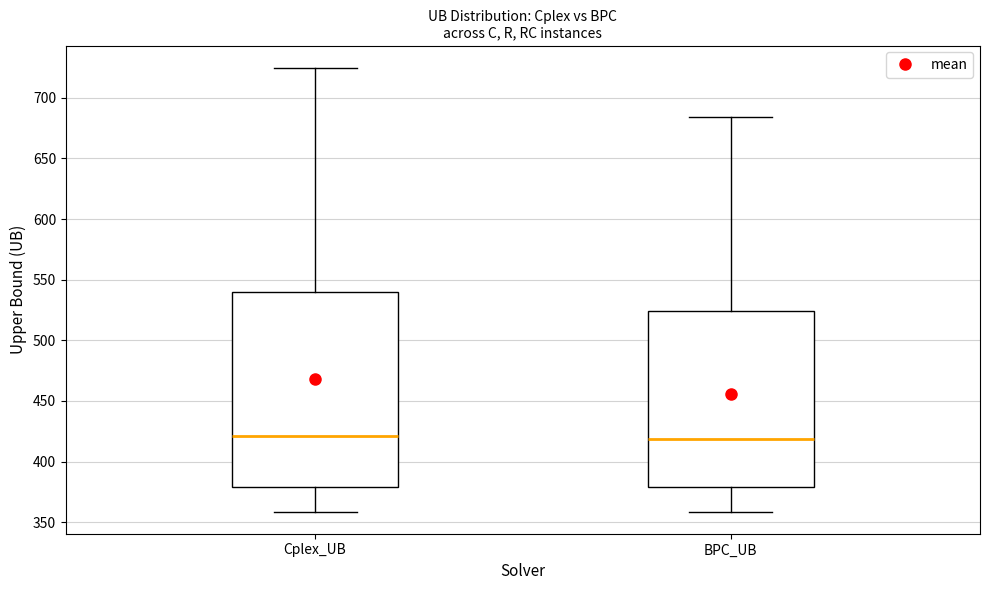

Reading left to right, transcribe this box plot: for each box, give where its median line is, the range the box spans, and where its two whiskers end, as read against the y-axis. The values are not printed on the chart, so give them approximately, as read against the axis.

Cplex_UB: median 420, box 380 to 540, whiskers 360 to 725
BPC_UB: median 420, box 380 to 525, whiskers 360 to 685